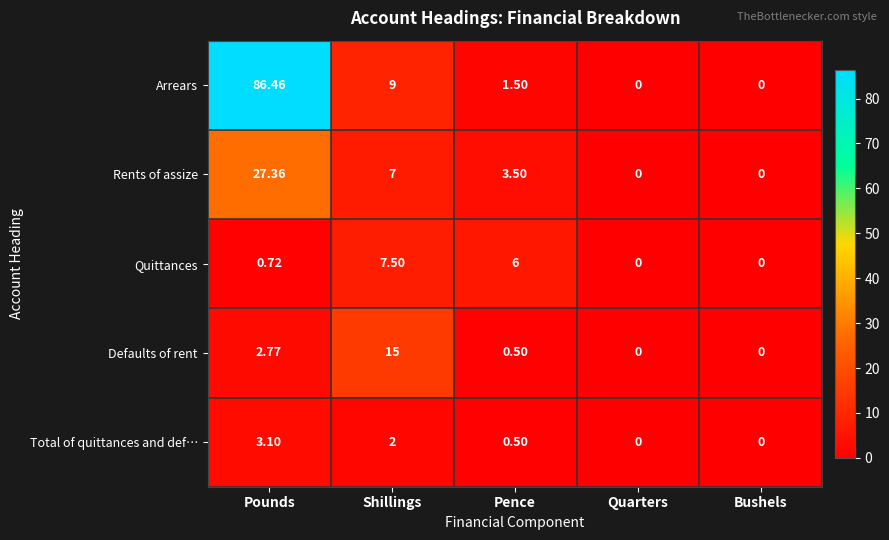

At how many categories does at least one series exceed 74?

1